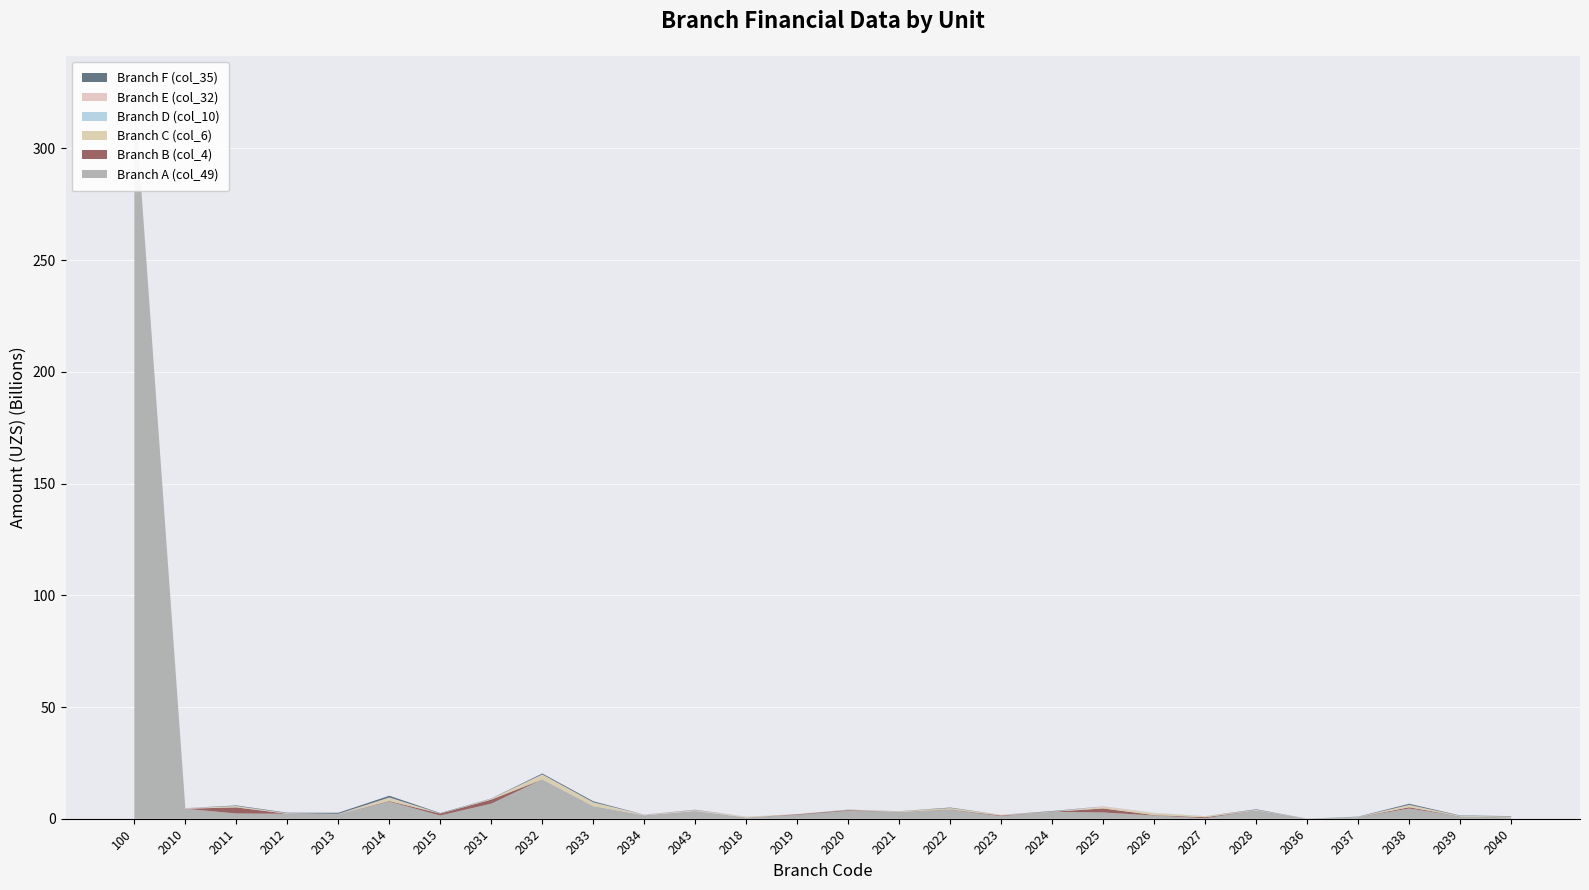

Reading left to right, transcribe all the data shown in this chart.

Branch A (col_49): 325230600000.0	4467700000.0	2340000000.0	2220800000.0	2031500000.0	7680000000.0	1439500000.0	6755500000.0	17584000000.0	5636000000.0	1532000000.0	3435000000.0	578200000.0	1736000000.0	3548782259.0	3082800000.0	3954500000.0	1170000000.0	3099000000.0	2794064032.0	1451100000.0	222000000.0	3744270000.0	0.0	680000000.0	4580000000.0	1099900000.0	571758220.0
Branch B (col_4): 0.0	10516000.0	2748363900.0	1650000.0	9904000.0	260008800.0	858946800.0	1825259000.0	15298100.0	5247900.0	2115000.0	0.0	0.0	275005800.0	317153600.0	3995000.0	181973100.0	300007000.0	15979000.0	1808462600.0	194945400.0	453536500.0	11693000.0	0.0	33989500.0	557131100.0	5723600.0	21027000.0
Branch C (col_6): 0.0	19960000.0	501457500.0	46156800.0	0.0	1271285400.0	0.0	173278450.0	2015178200.0	1502603500.0	0.0	26580000.0	327763400.0	30800000.0	102528700.0	203979800.0	612610000.0	149608000.0	28833207.0	486479398.0	845554000.0	430171486.2	56933600.0	0.0	0.0	849379300.0	177038200.0	370122400.0
Branch D (col_10): 0.0	13361100.0	71333100.0	8778700.0	37391000.0	68647600.0	23972800.0	74711520.0	97612500.0	61182200.0	9520500.0	16053900.0	7760000.0	0.0	9162000.0	26255500.0	1671000.0	0.0	33590500.0	18190000.0	72572500.0	7872000.0	24260000.0	3442000.0	78880000.0	80149000.0	16773000.0	26951519.0
Branch E (col_32): 0.0	230176000.0	35479126.8	192910840.0	86852000.0	219451000.0	55570000.0	161341000.0	107289000.0	128690000.0	213185000.0	389990000.0	20059874.0	33649500.0	26579480.0	6533600.0	26204070.0	127675709.6	43173620.0	405145754.2	68324000.0	2282000.0	168494443.0	16225545.7	29900000.0	128773885.6	4339000.0	913000.0
Branch F (col_35): 0.0	6800000.0	253730000.0	228289200.0	513250000.0	797820000.0	174450000.0	99272000.0	441907000.0	488068000.0	52183000.0	147273000.0	0.0	0.0	64210000.0	42123000.0	232659000.0	0.0	225508000.0	27950000.0	10556000.0	19702000.0	229700000.0	6100000.0	112754000.0	512345000.0	155580000.0	199001000.0